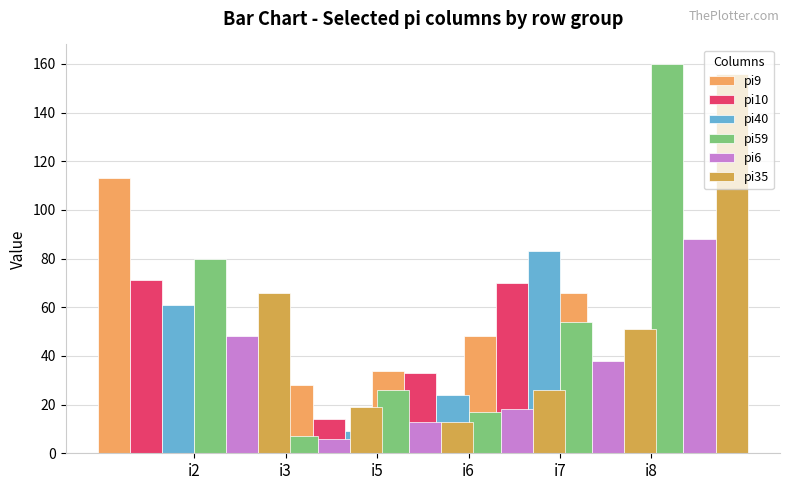

List the series in order of their peak value, lowest first.

pi10, pi40, pi6, pi9, pi35, pi59